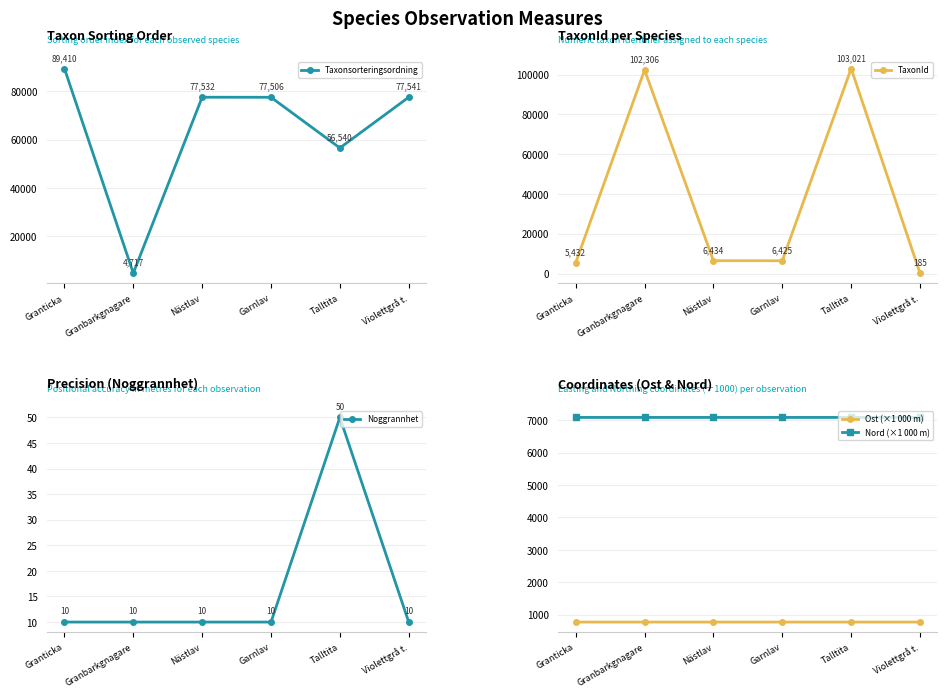

What are all the series names shown in the legend?

Taxonsorteringsordning, TaxonId, Noggrannhet, Ost (×1 000 m), Nord (×1 000 m)